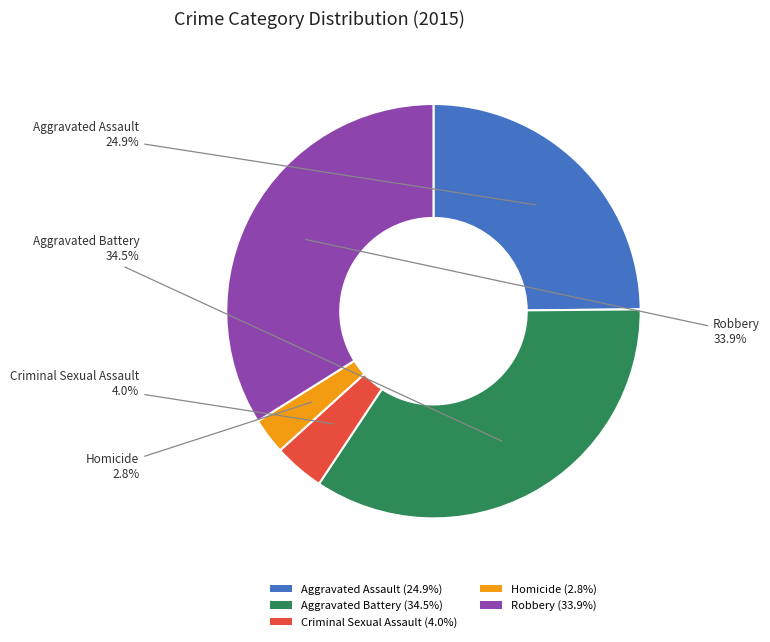

What percentage is NOT represented by Homicide?

97.2%